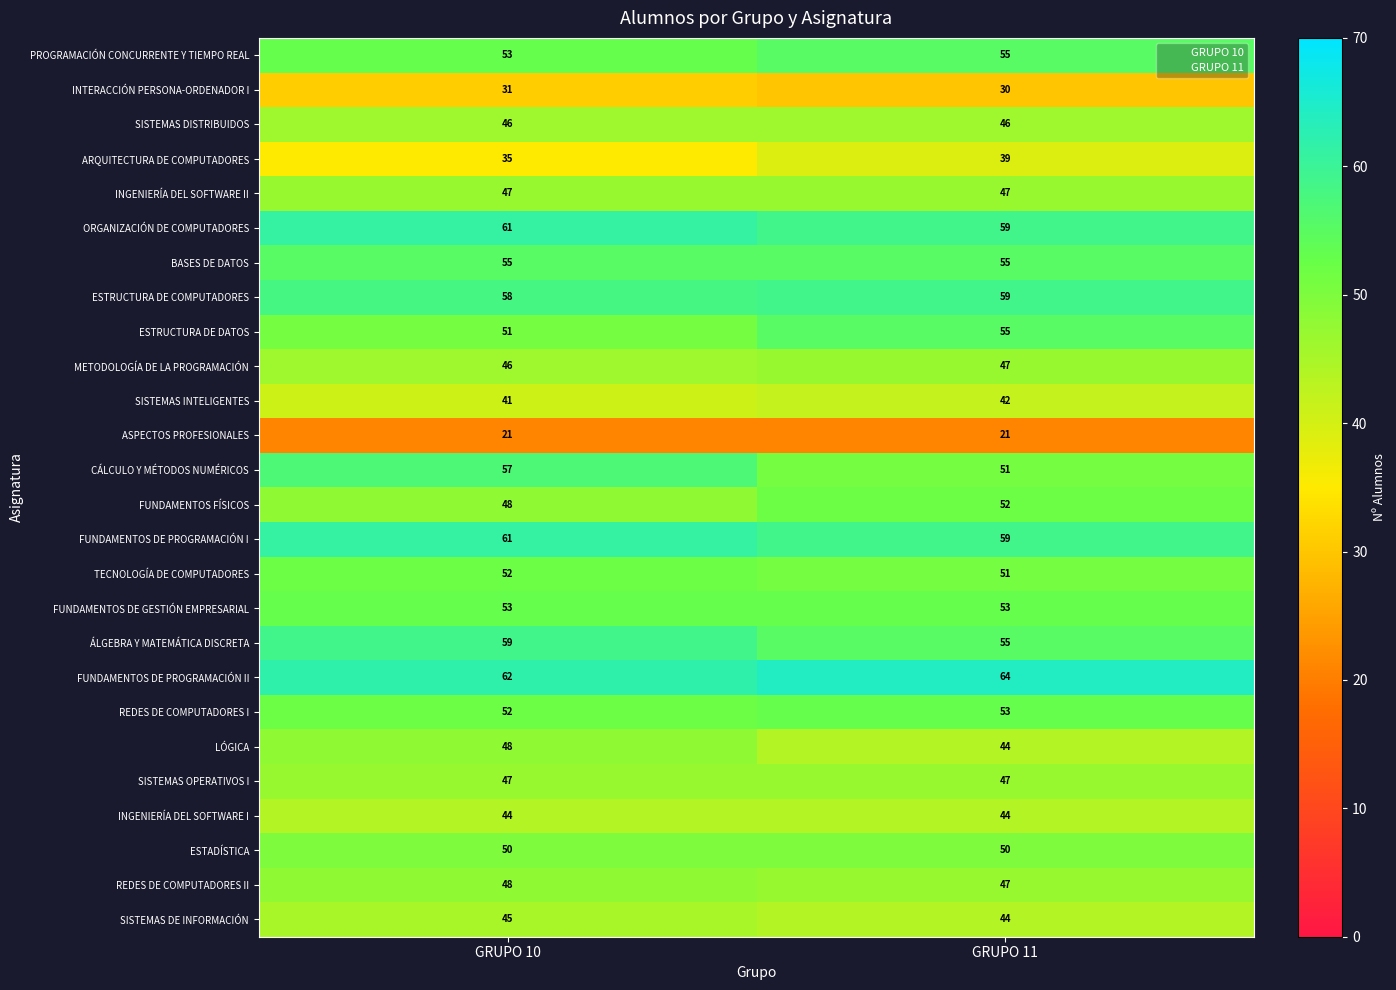

At how many categories does at least one series exceed 51?

2